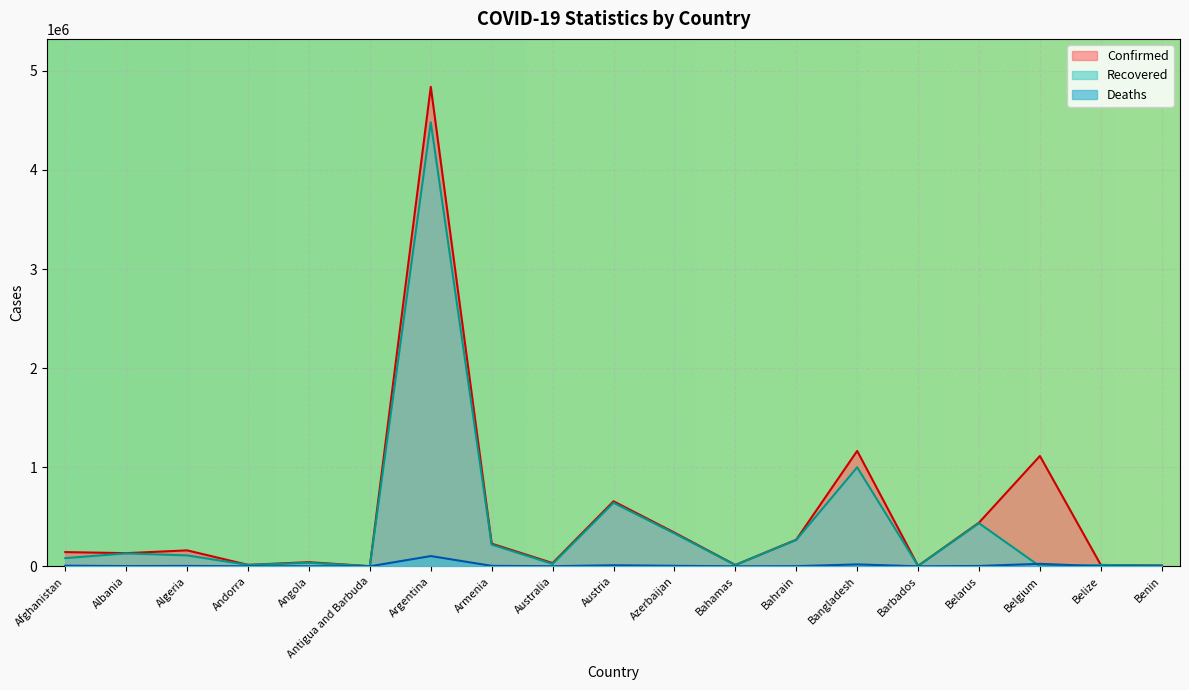

What is the difference between the second highest and minimum values in the Recovered series?

998923